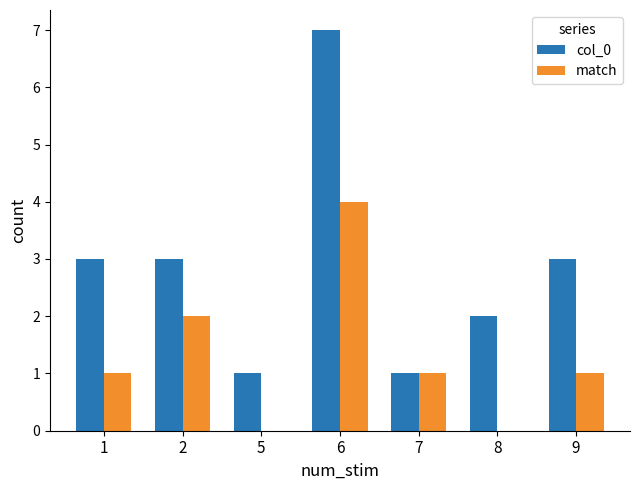

Which series has the largest total across all categories?

col_0